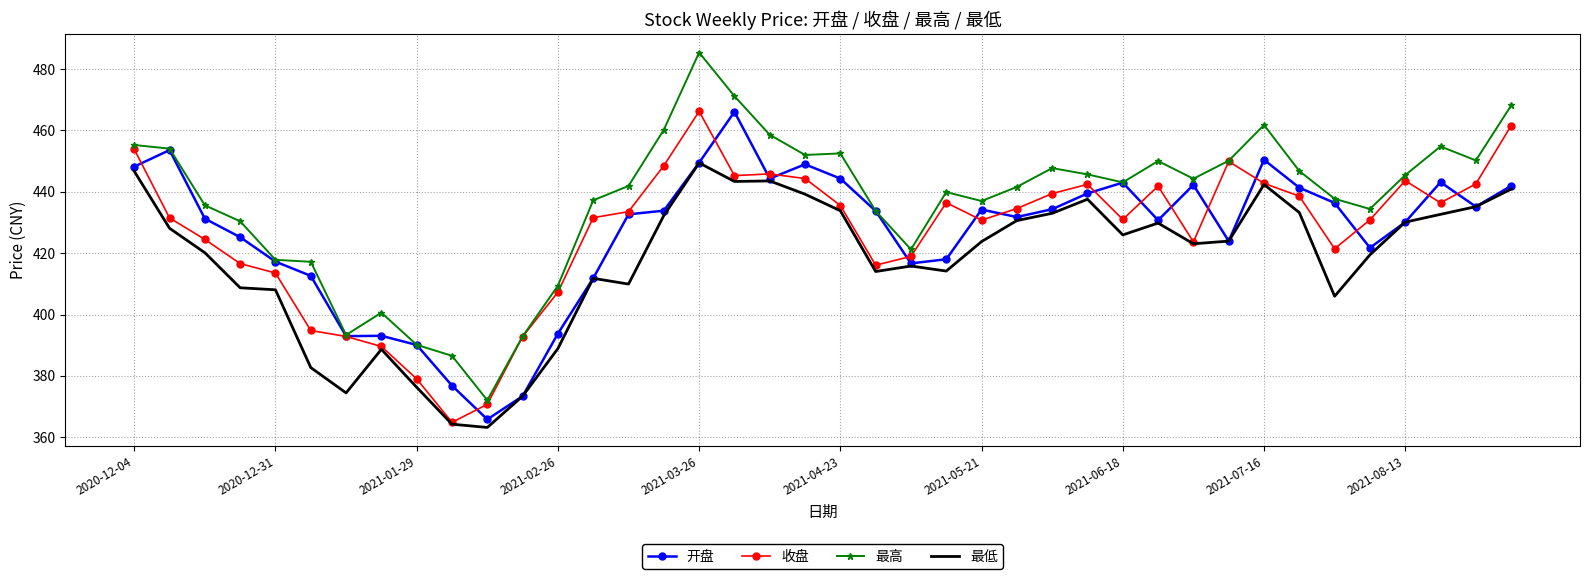

What is the maximum value shown in the chart?

485.4